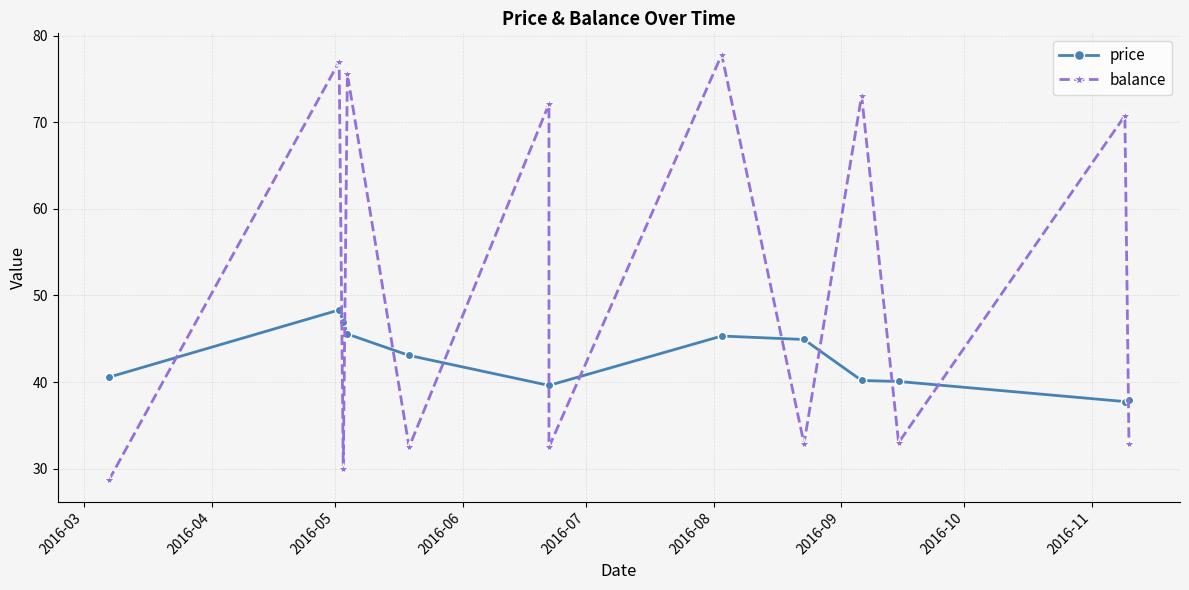

What is the spread (max minus min) of values at 2016-10?

32.5